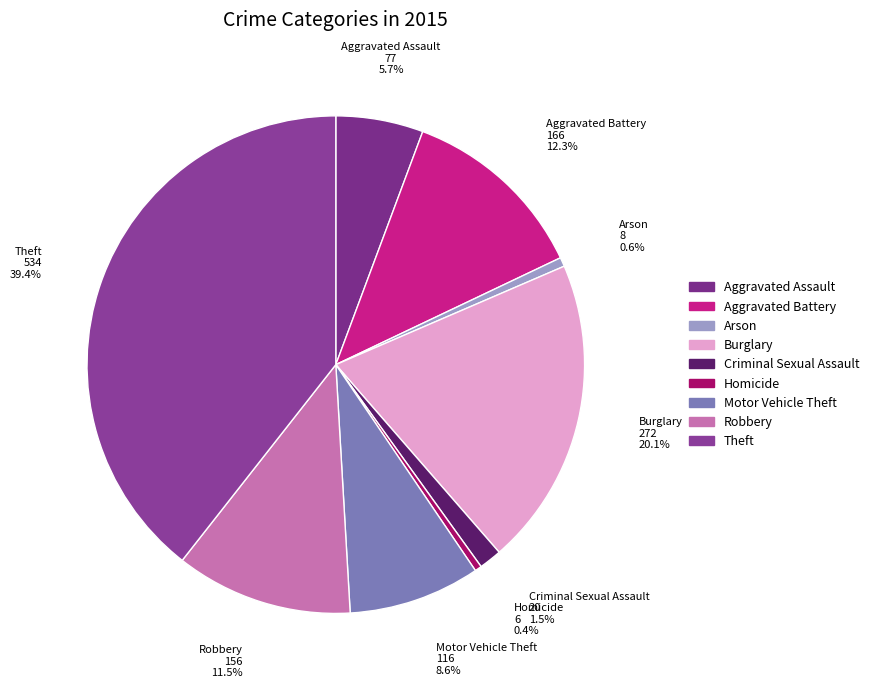

To the nearest percent, what is the combined percentage of Burglary and Aggravated Assault?

26%